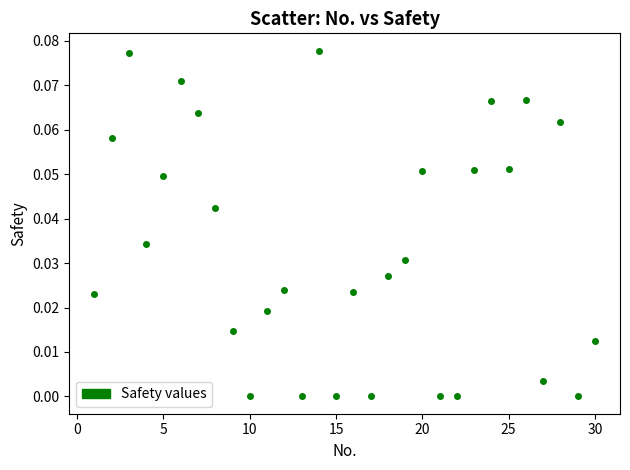

What is the range of X values (max minus min)?

29.0